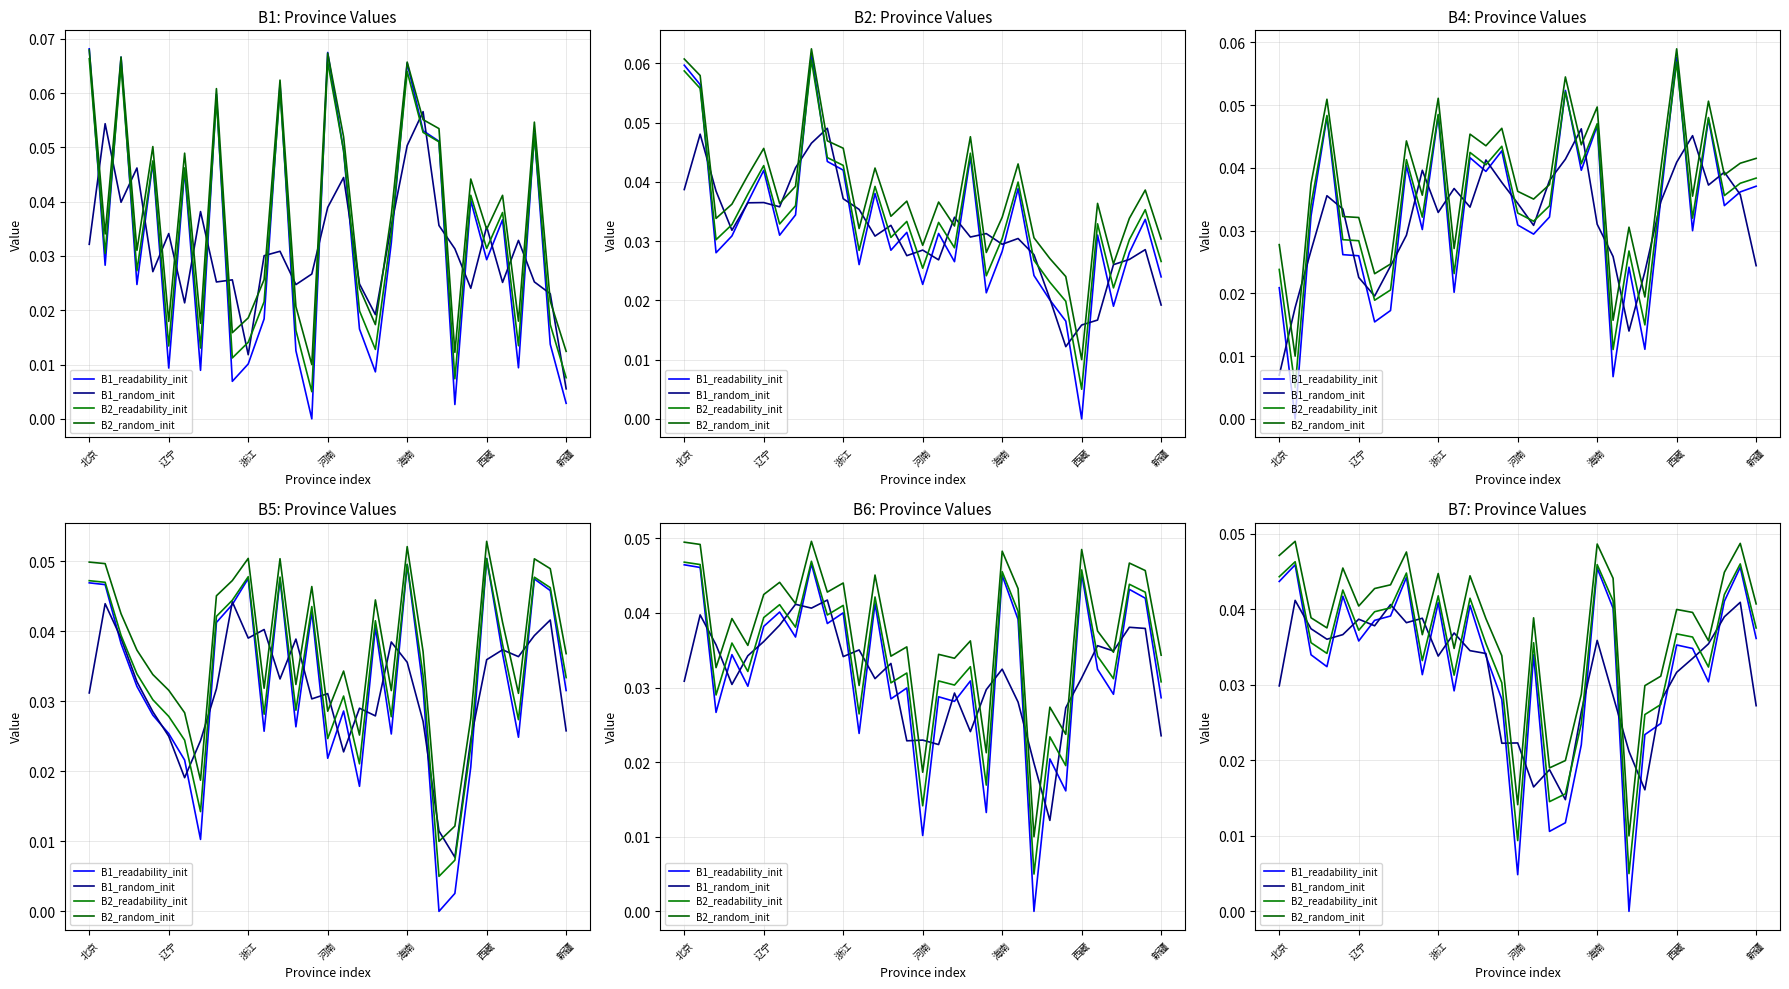

How many intersections are there between B1_random_init and B2_random_init?

8